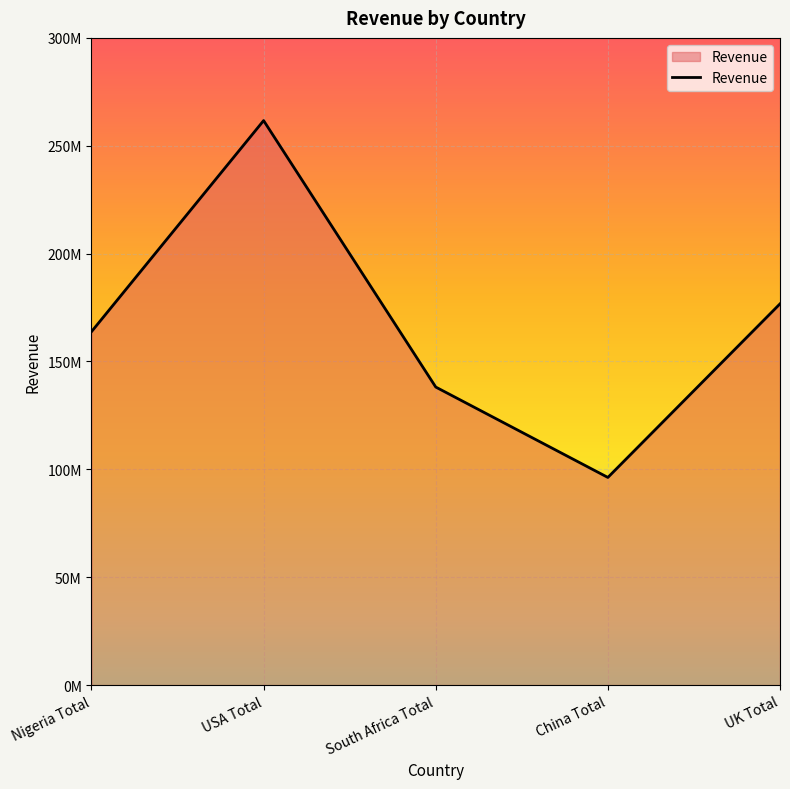

Does the chart have visible grid lines?

Yes